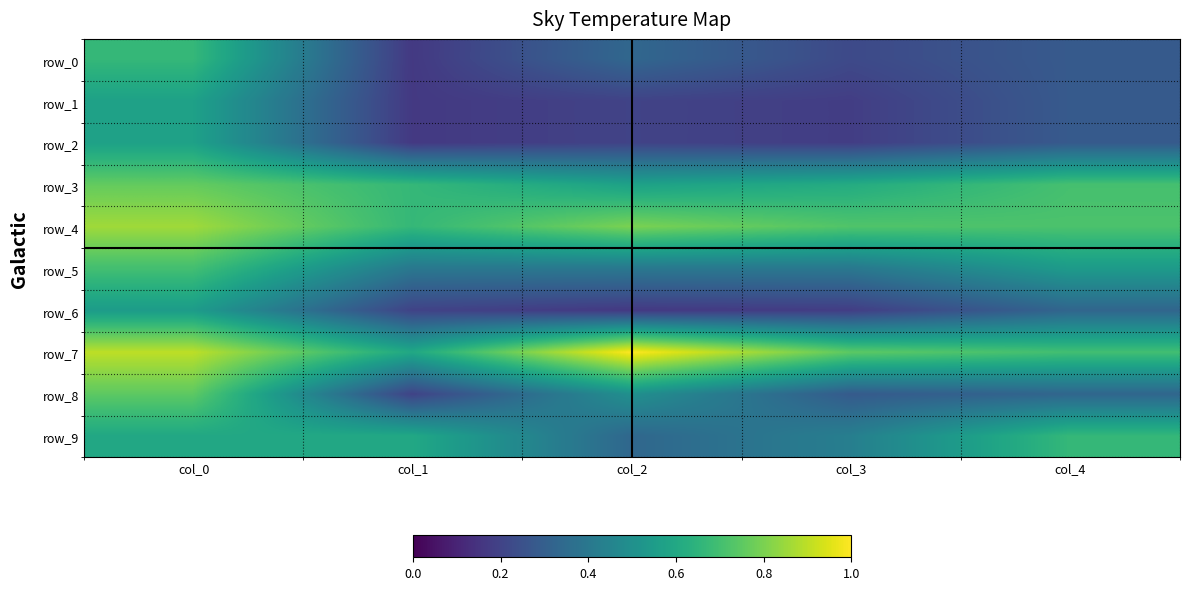

Rank the series by their maximum value, from highest to lowest.

row_7, row_4, row_3, row_8, row_5, row_0, row_9, row_1, row_2, row_6